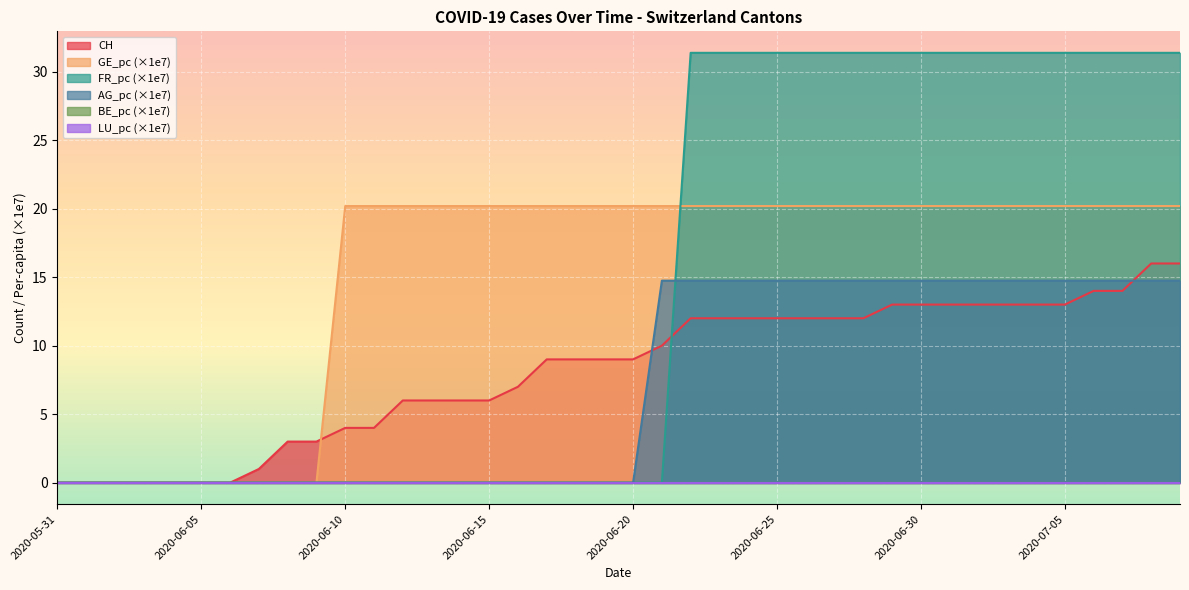

At 2020-06-01, list the series in order from largest to smallest.

CH, GE_pc, FR_pc, AG_pc